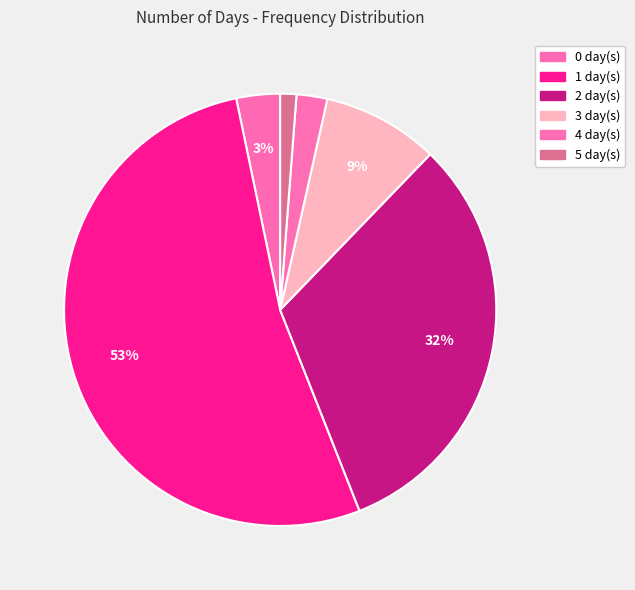

Is it true that 1 is 42% of the pie?

False